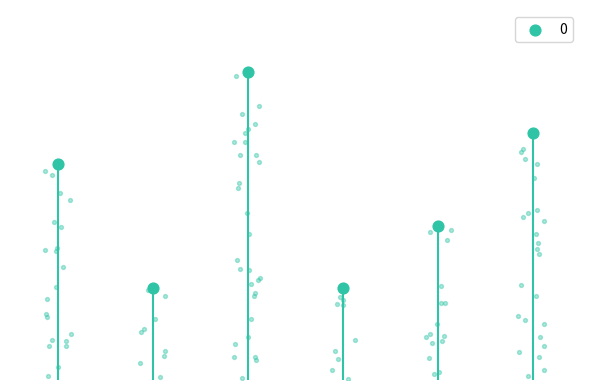

What is the change in value from 2 to 5?

-2